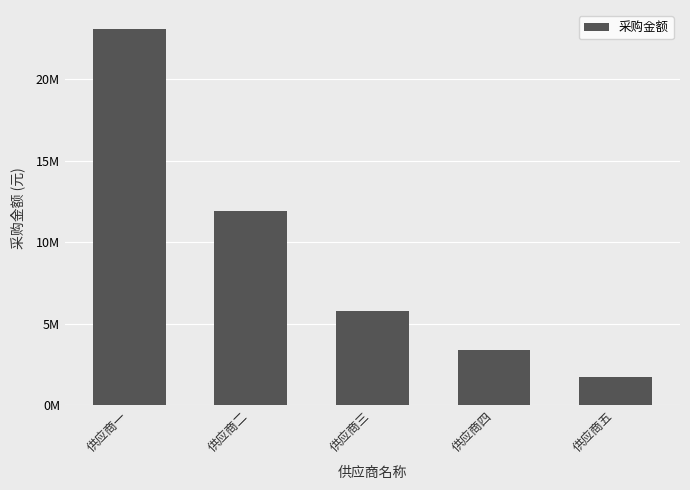

What is the label of the 2nd bar from the left?

供应商二